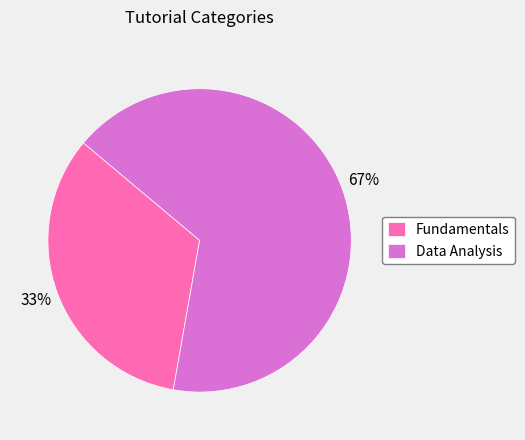

To the nearest percent, what percentage of the pie is Fundamentals?

33%